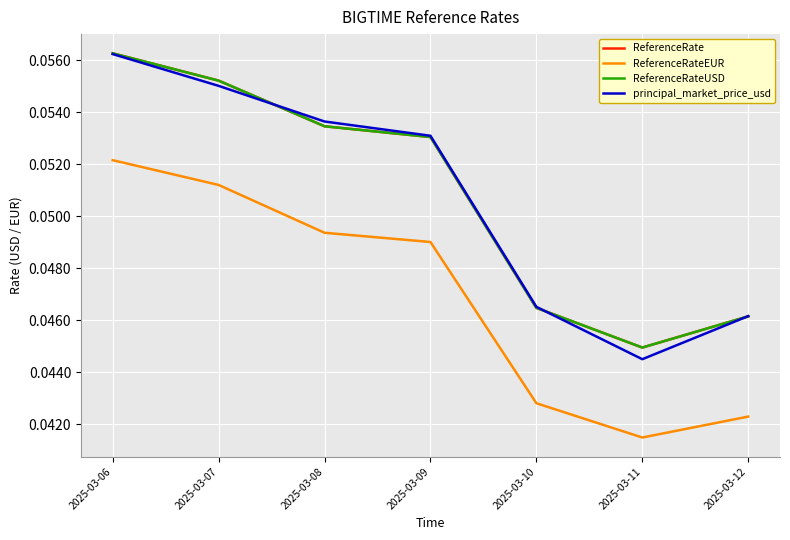

The value of ReferenceRateUSD at 2025-03-10 is 0.1. True or false?

False